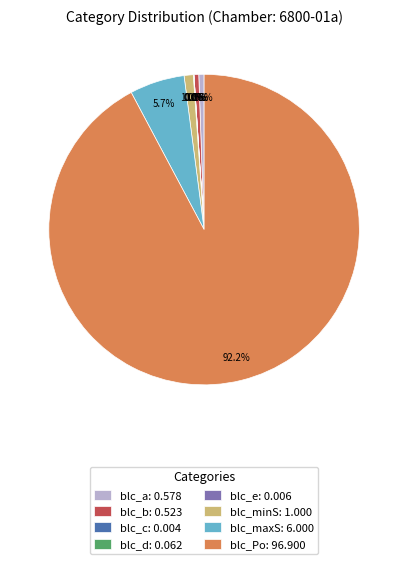

What percentage is the blc_maxS slice, to the nearest percent?

6%